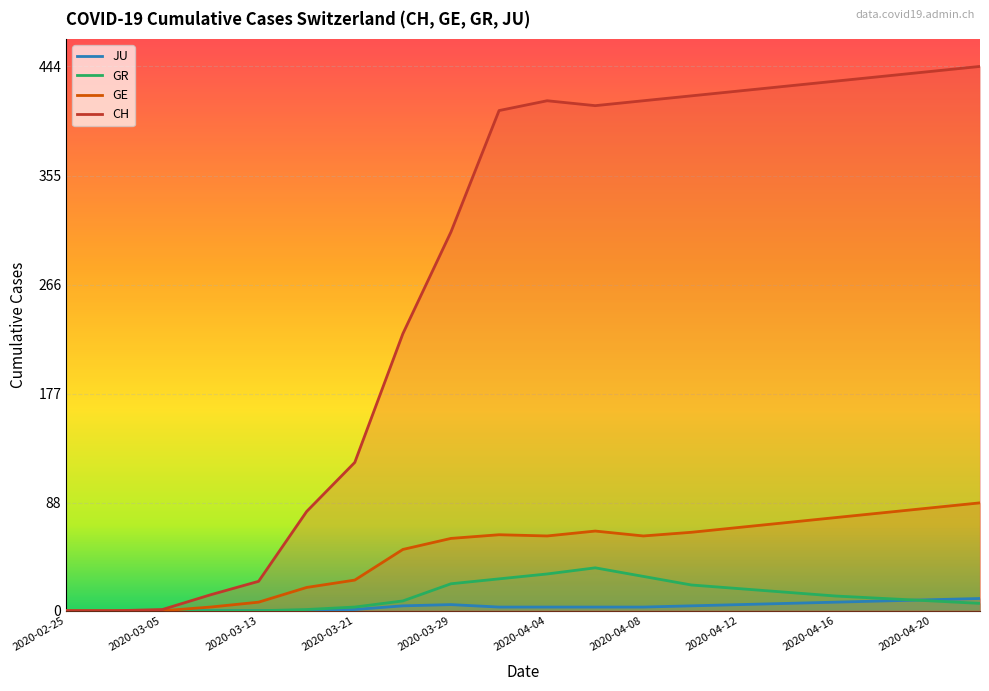

At which category is the sum across all series the highest?

2020-05-12